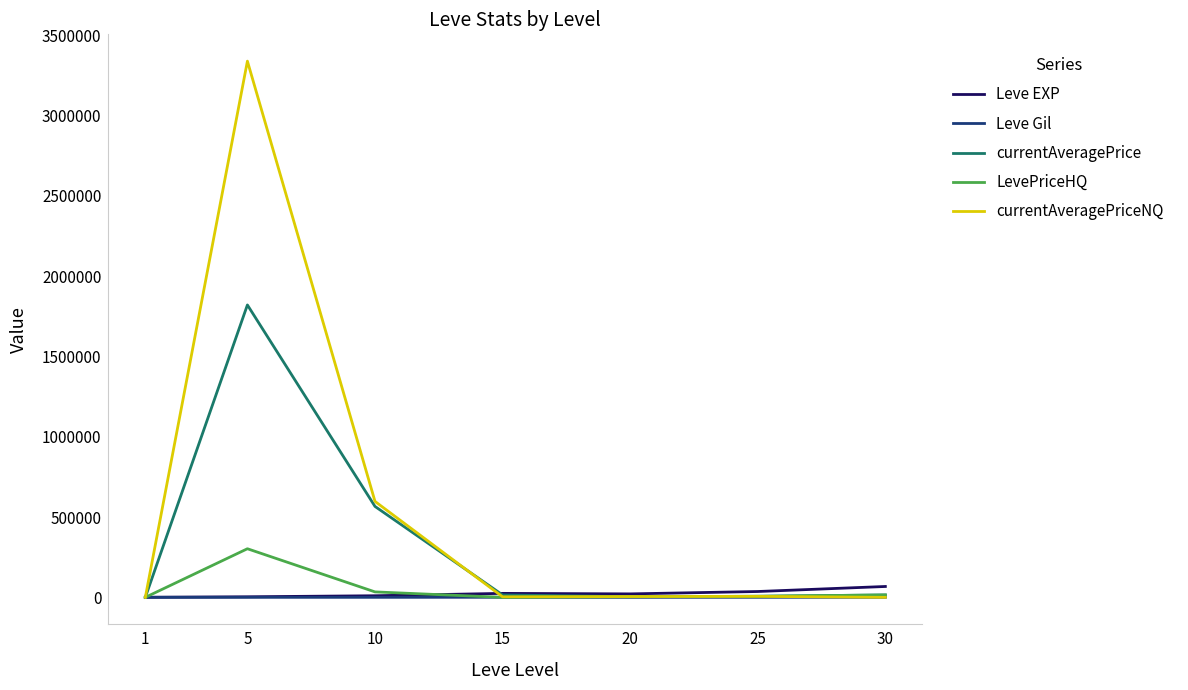

What is the difference between the maximum and minimum values in the currentAveragePrice series?

1821273.8